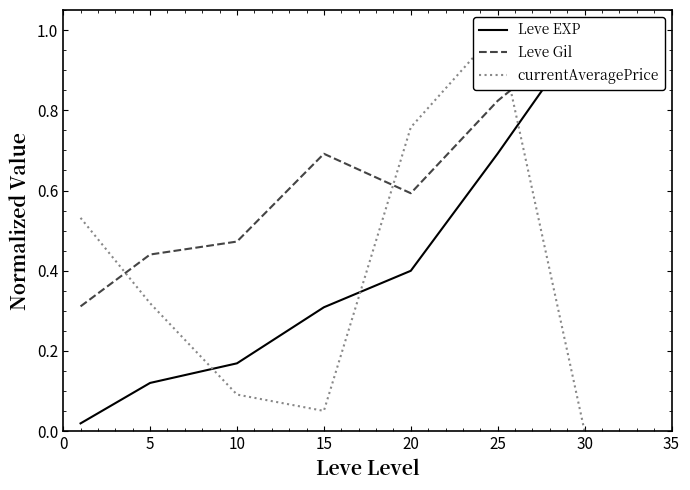

How many distinct data groups are displayed?

3